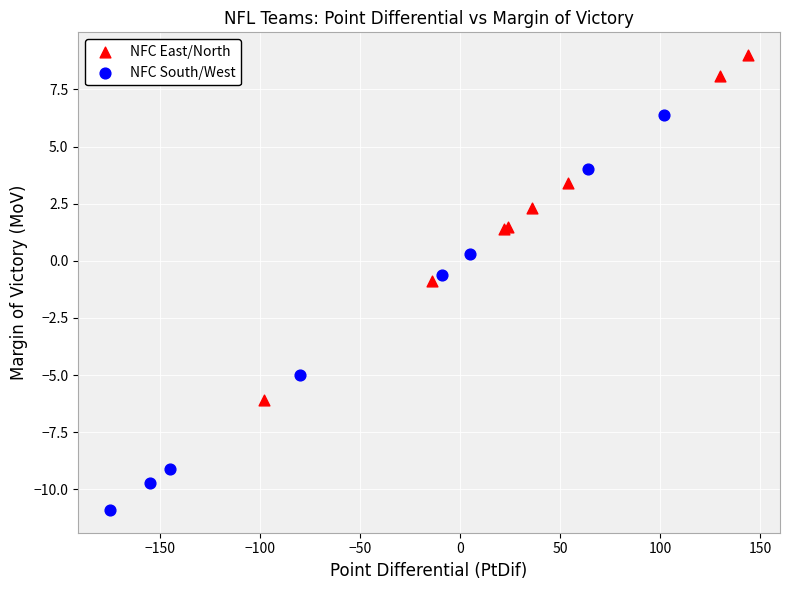

Which series has the largest Y range (max minus min)?

NFC South/West